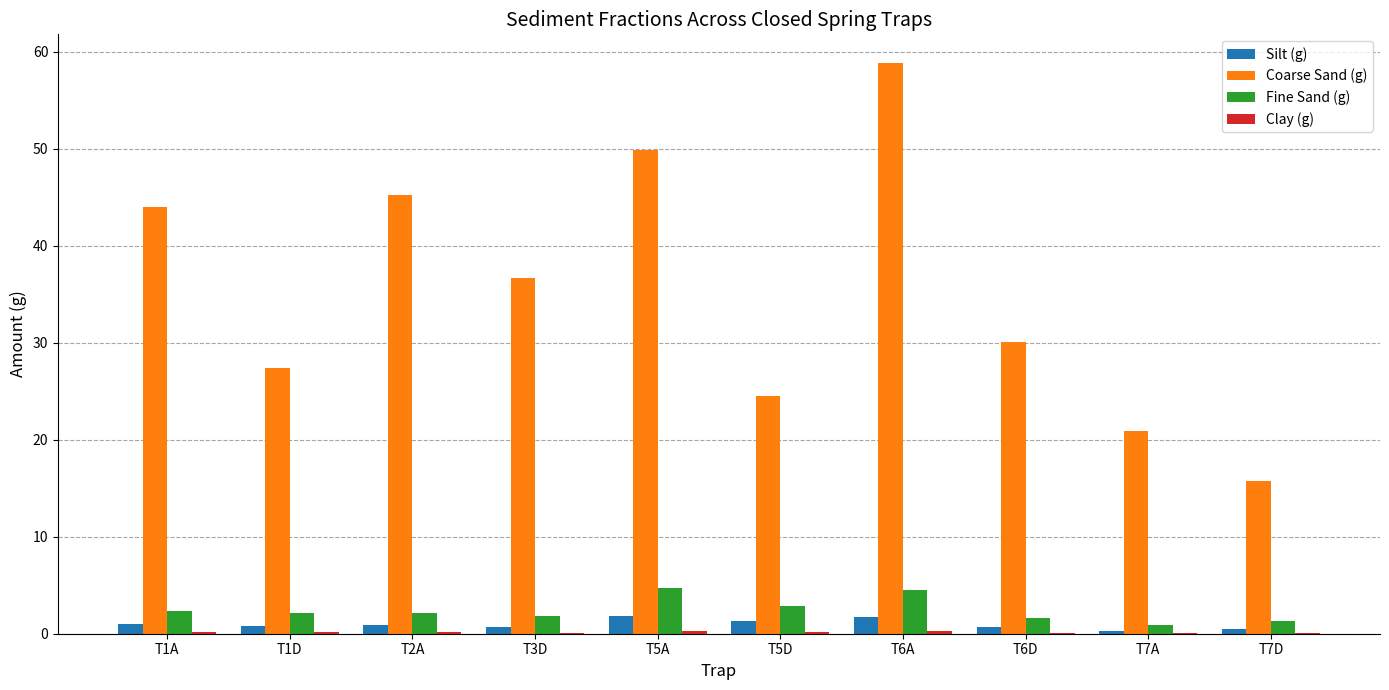

The Coarse Sand (g) series shows 14.8 at T3D. True or false?

False